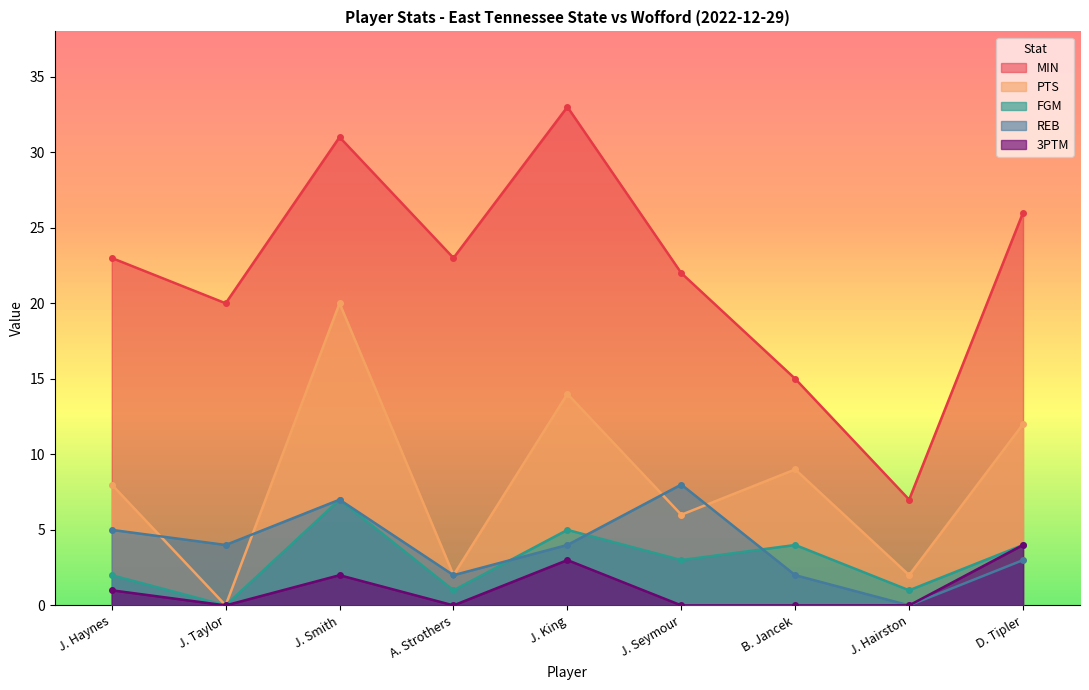

Between B. Jancek and J. Haynes, which is larger?

J. Haynes